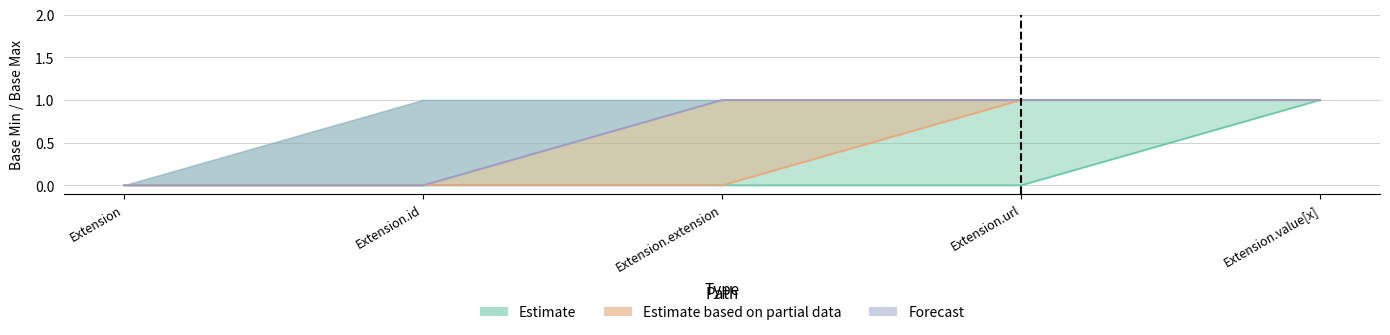

Where is Estimate_partial_upper nearest to the value 0?

Extension